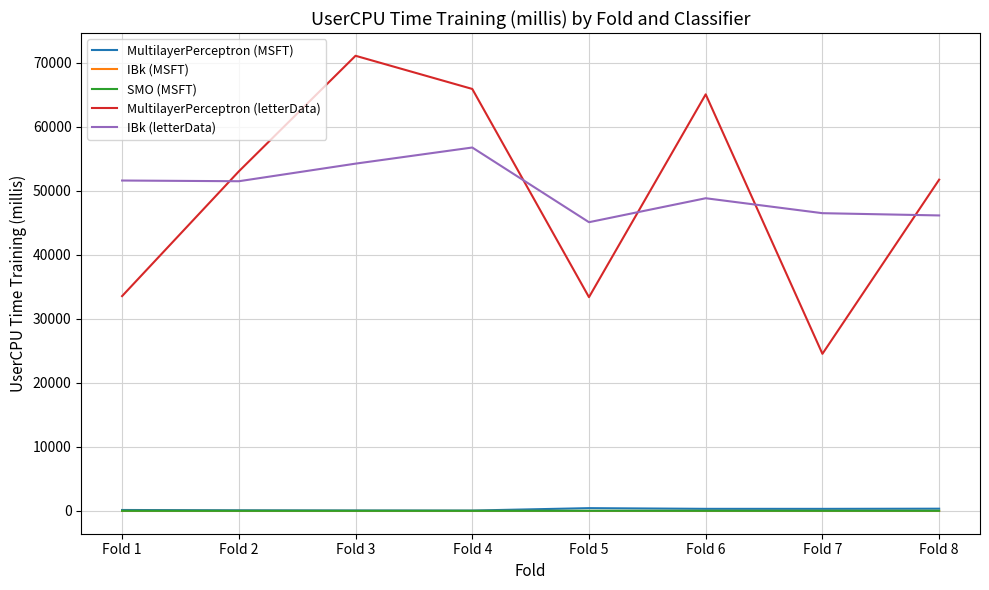

What is the difference between the highest and lowest values at Fold 5?

45117.1